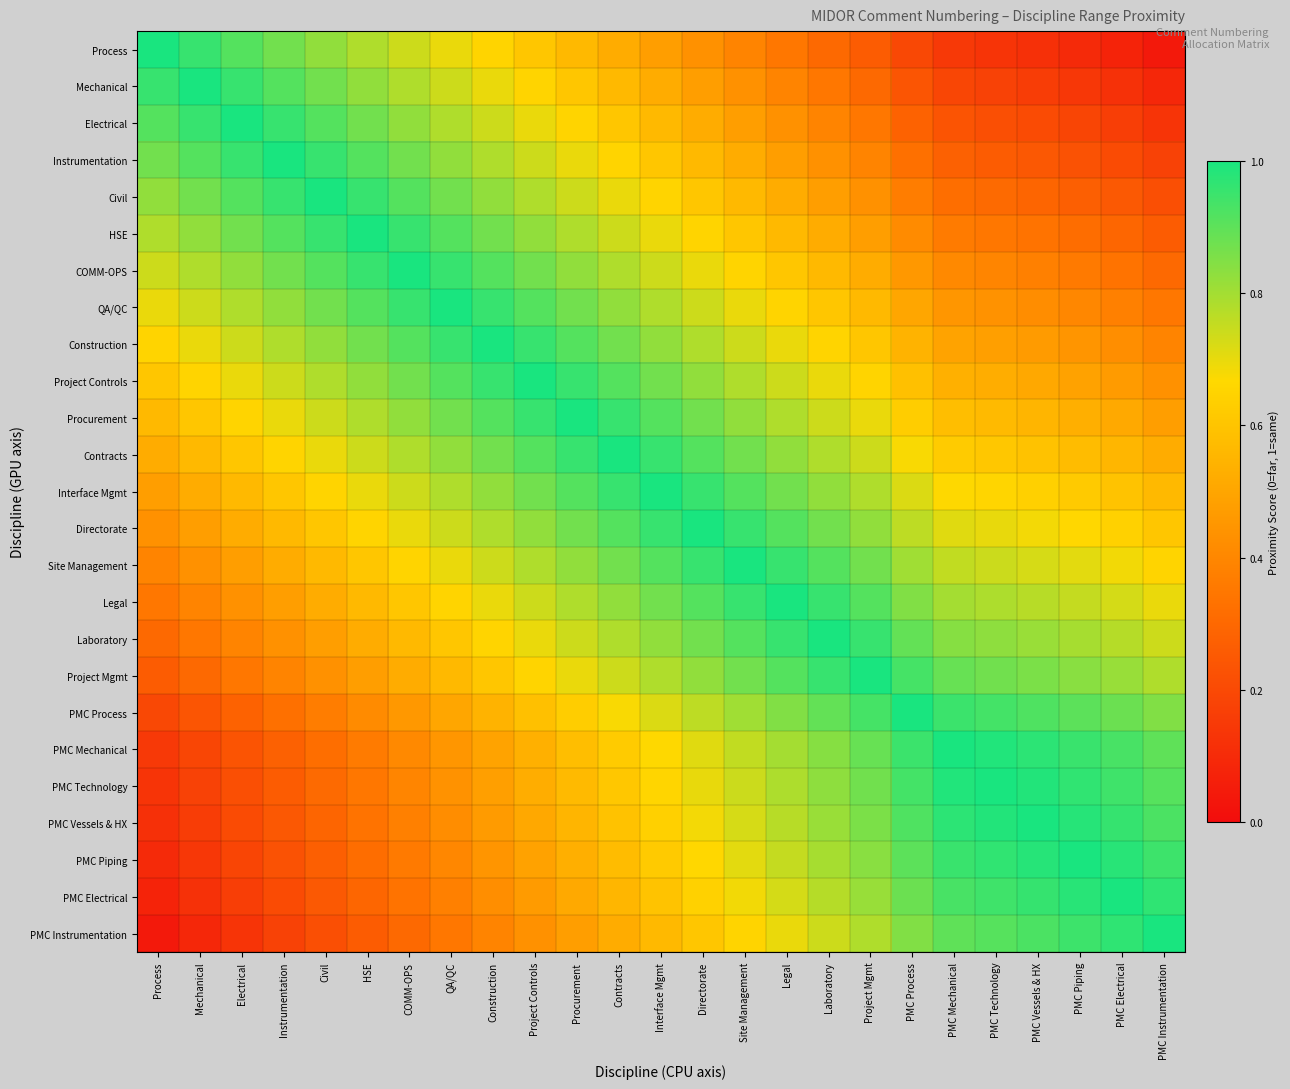

Rank the series at Laboratory from highest to lowest value.

Laboratory, Legal, Project Mgmt, Site Management, PMC Process, Directorate, PMC Mechanical, PMC Technology, Interface Mgmt, PMC Vessels & HX, PMC Piping, Contracts, PMC Electrical, Procurement, PMC Instrumentation, Project Controls, Construction, QA/QC, COMM-OPS, HSE, Civil, Instrumentation, Electrical, Mechanical, Process